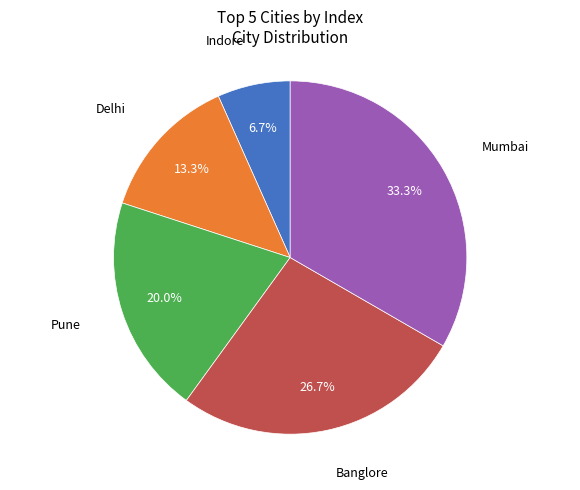

Does any single category account for the majority?

No